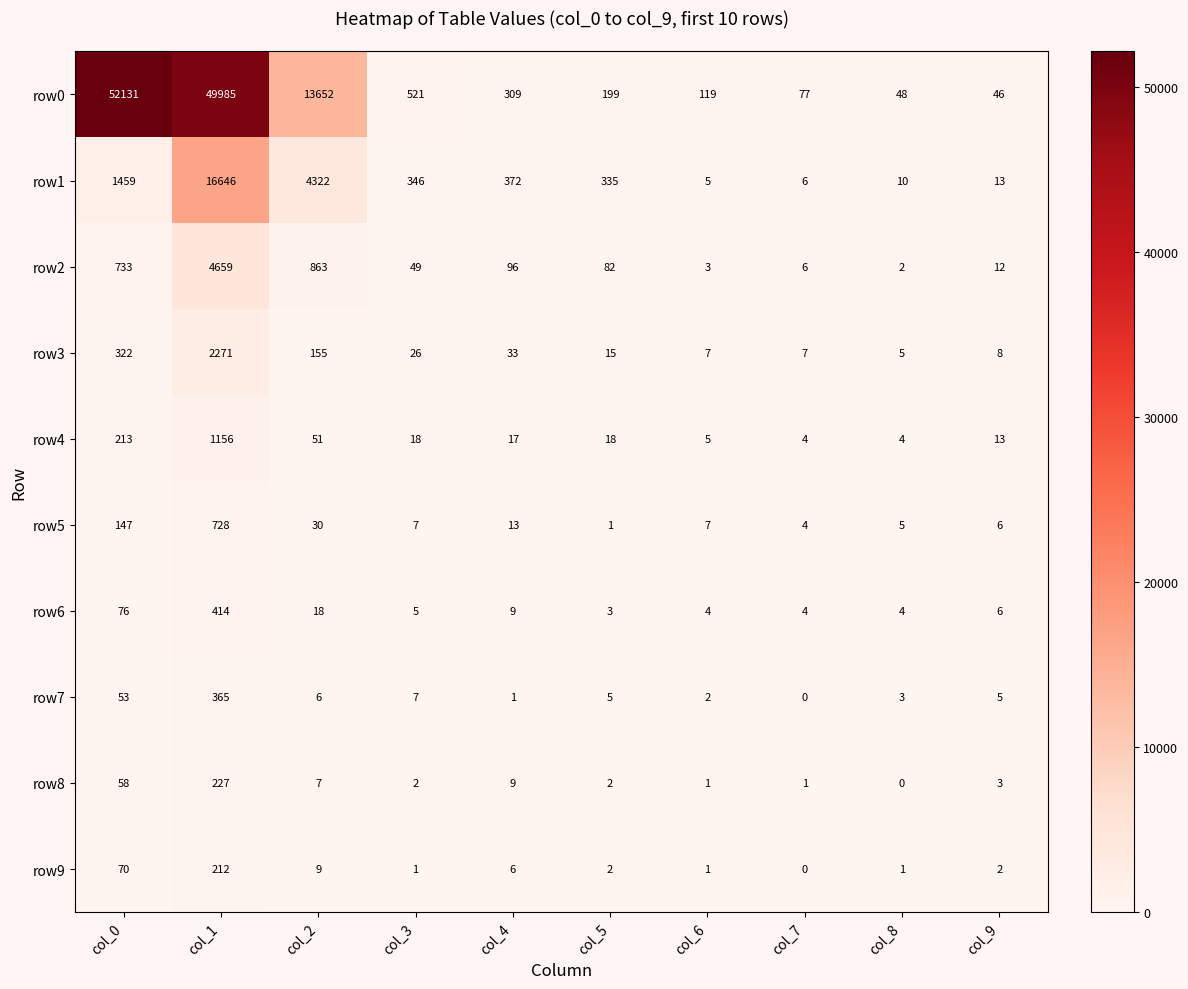

The row9 series shows 6 at col_4. True or false?

True